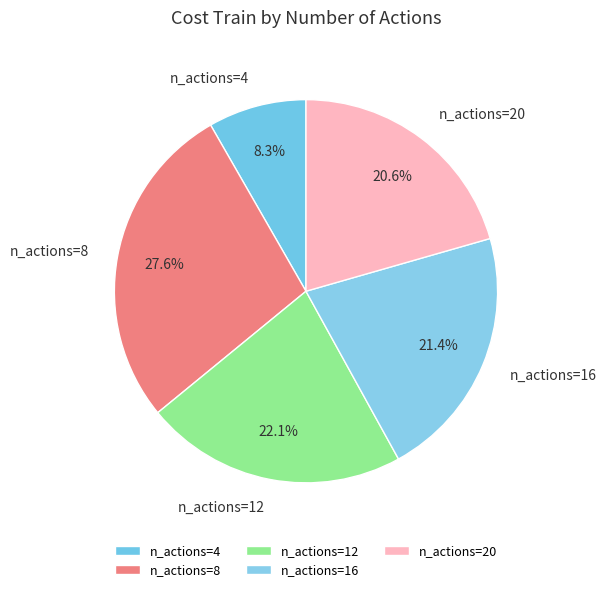

How much of the chart is everything except n_actions=12?

77.9%